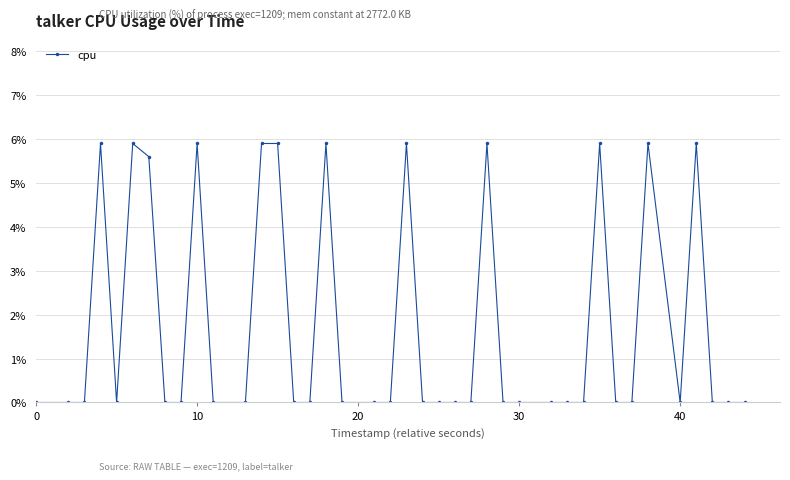

How many lines are shown in the chart?

1